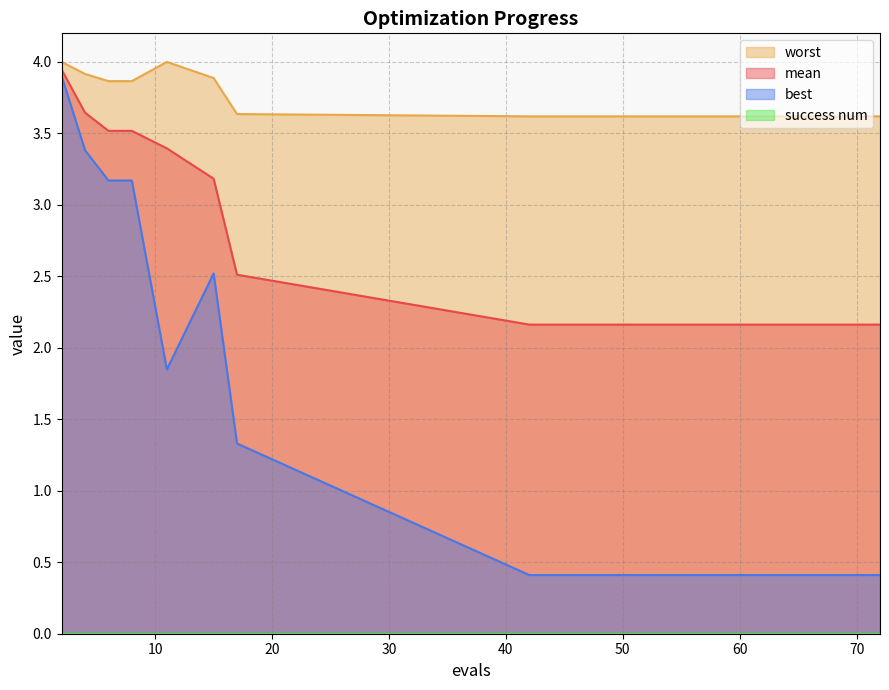

What is the value of the best point at the 6th from the left?

2.5